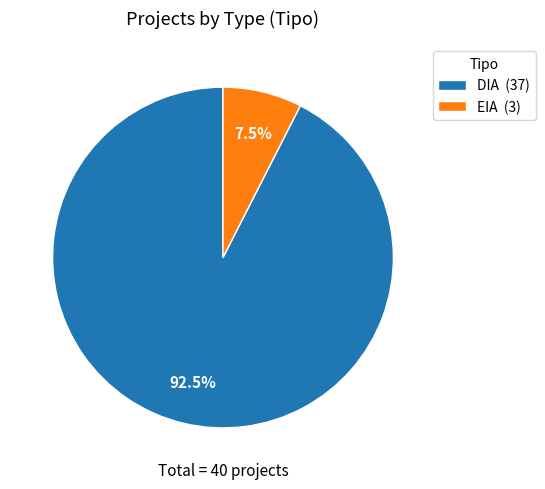

Between EIA and DIA, which is larger?

DIA